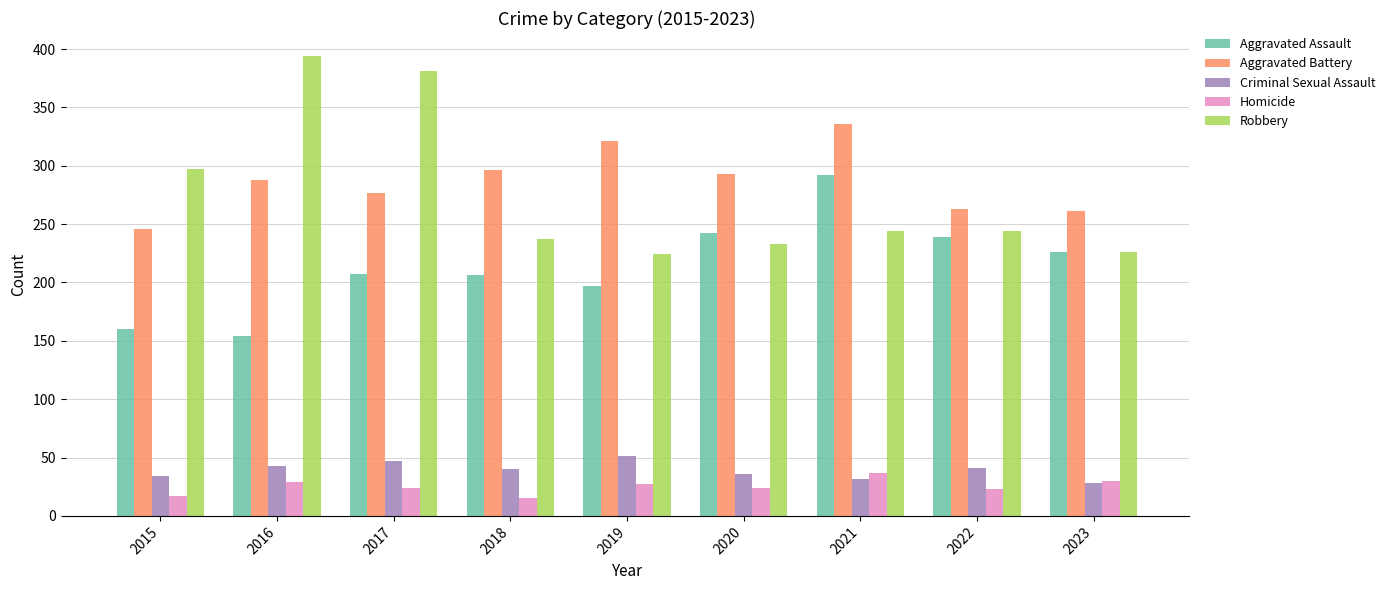

What is the approximate value of Homicide at 2021?

37